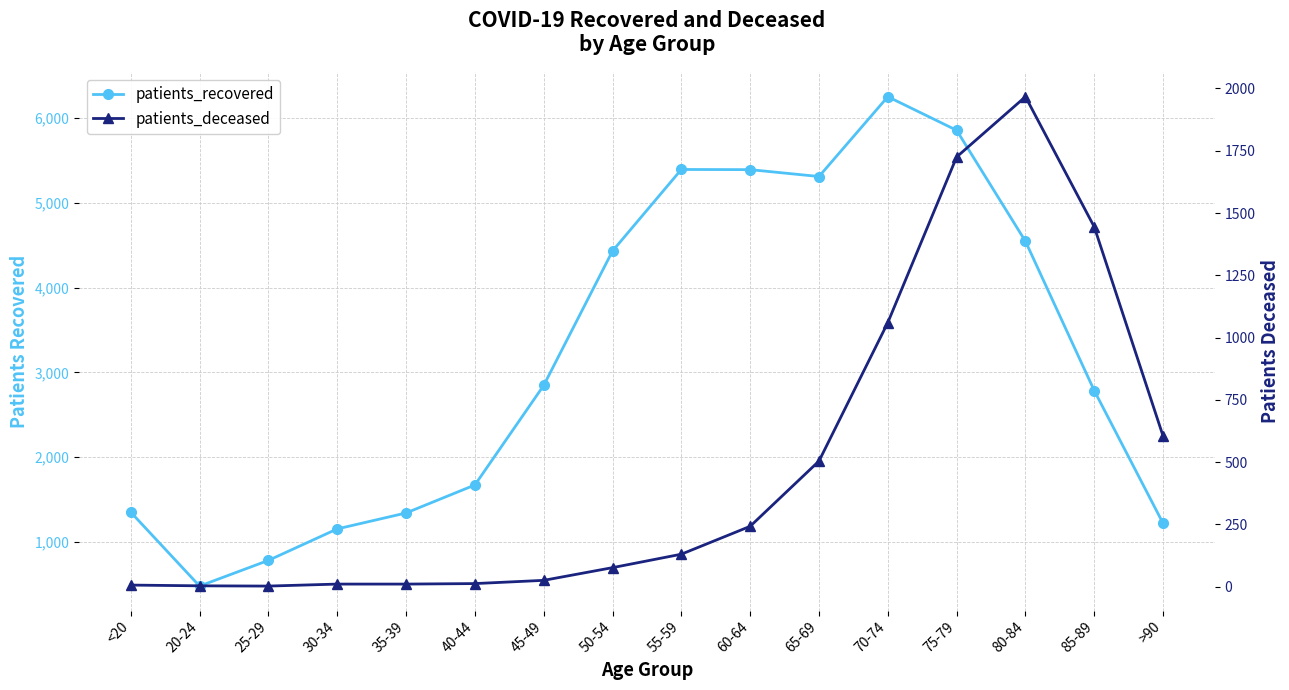

True or false: patients_recovered and patients_deceased intersect in this chart.

False